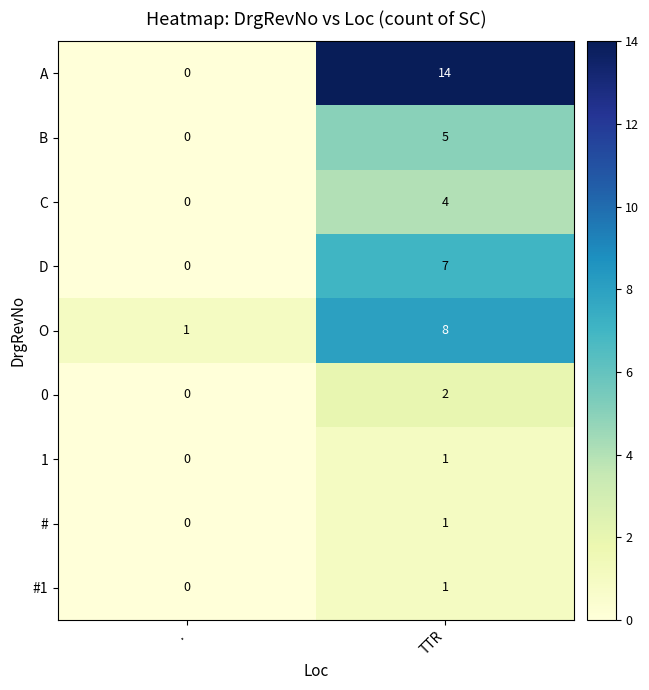

At which label is C closest to 2?

.